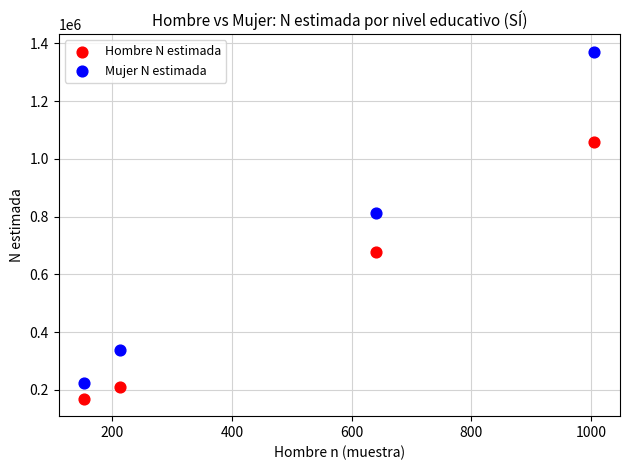

Which series reaches the maximum Y coordinate?

Mujer N estimada